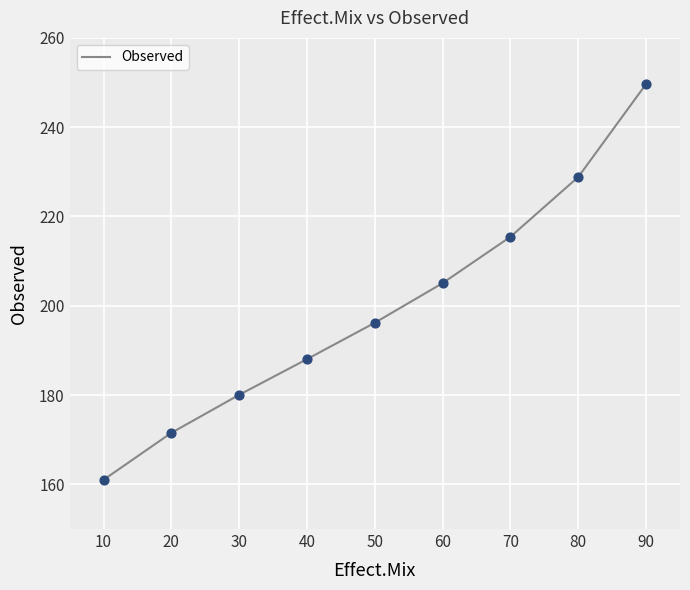

Which has a higher value, 50 or 60?

60